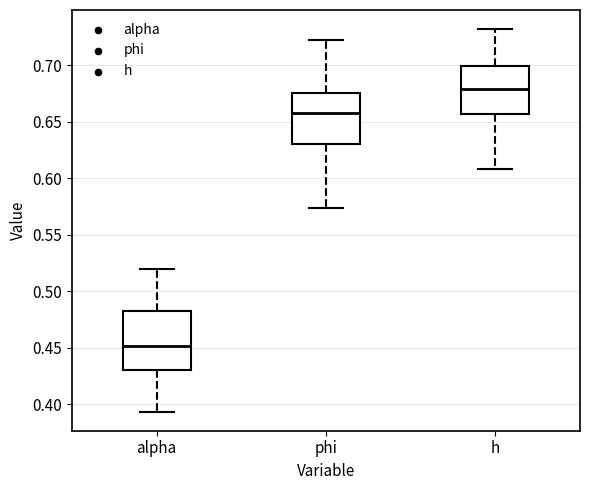

Reading left to right, transcribe this box plot: for each box, give where its median line is, the range the box spans, and where its two whiskers end, as read against the y-axis. The values are not printed on the chart, so give them approximately, as read against the axis.

alpha: median 0.450, box 0.430 to 0.485, whiskers 0.395 to 0.520
phi: median 0.660, box 0.630 to 0.675, whiskers 0.575 to 0.720
h: median 0.680, box 0.655 to 0.700, whiskers 0.610 to 0.730